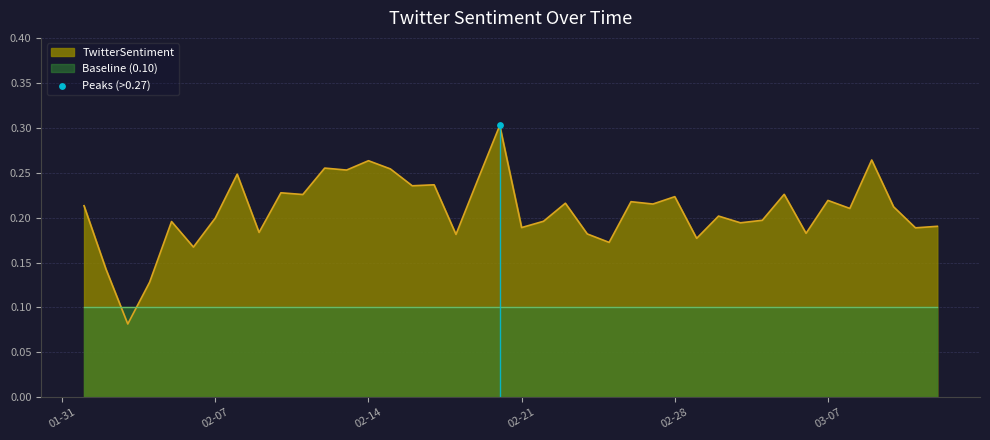

Which series reaches the maximum Y coordinate?

TwitterSentiment